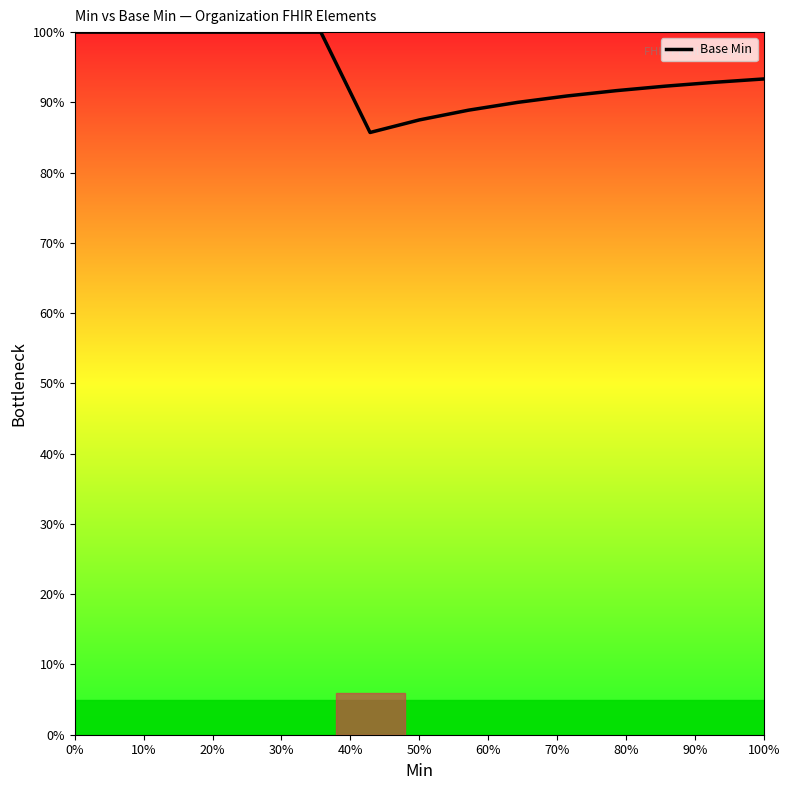

What is the maximum value shown in the chart?

100.0